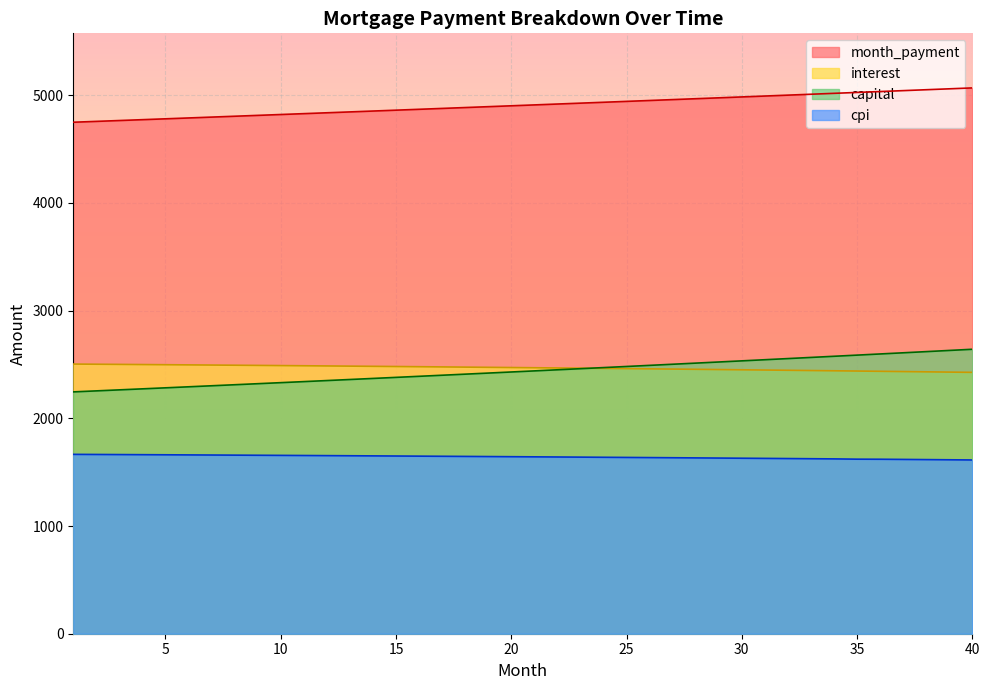

True or false: month_payment has more than 1 points higher than both neighbors.

False